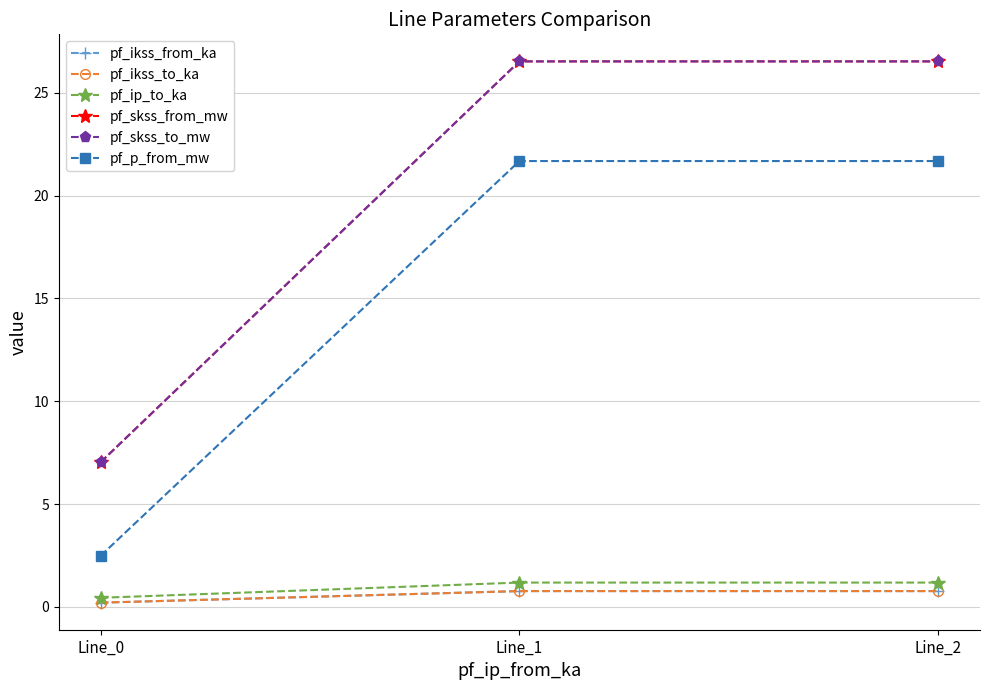

The value of pf_ikss_to_ka at Line_0 is 0.2. True or false?

True